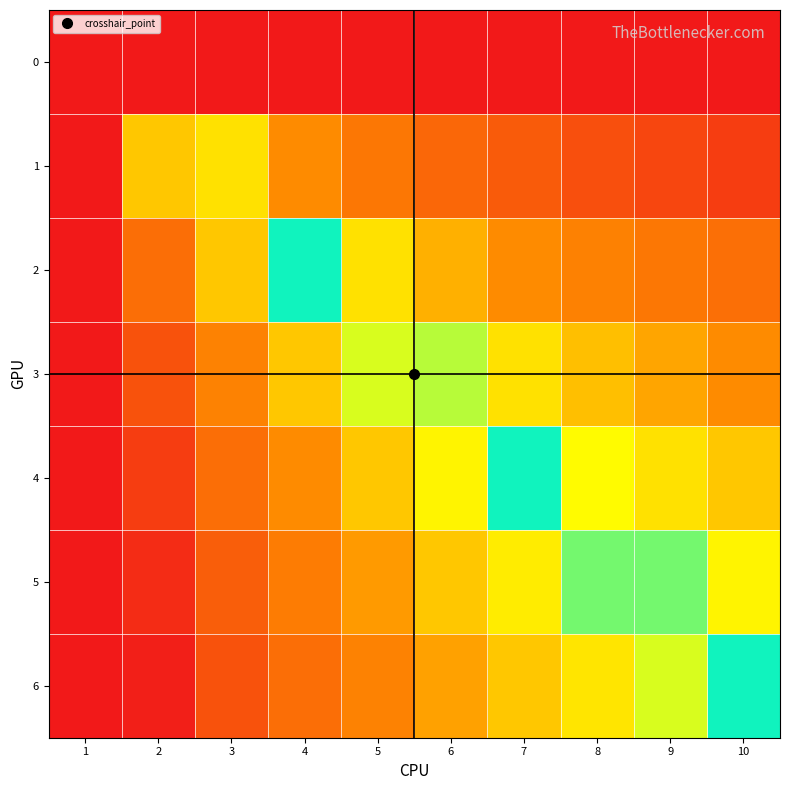

Which category has the lowest value across all series?

1